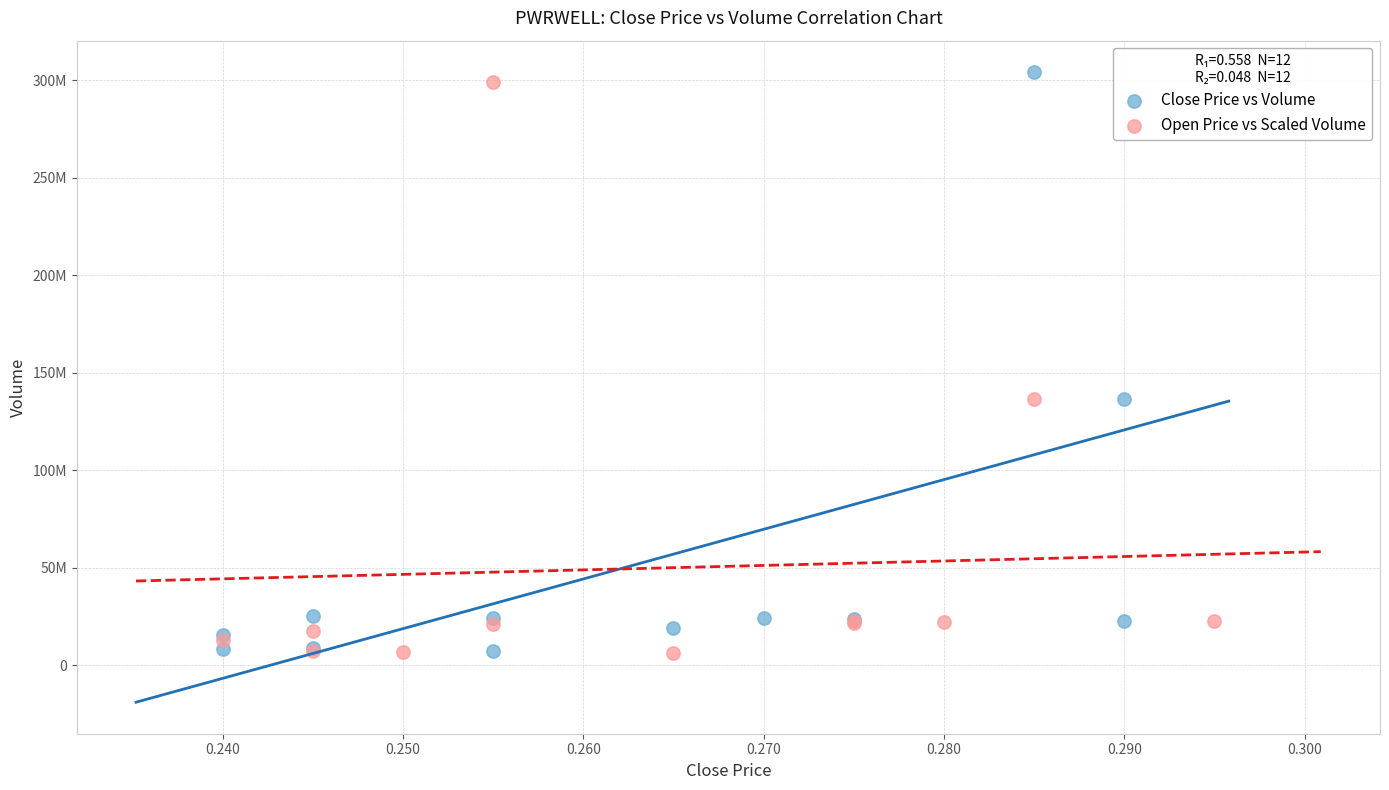

Which series reaches the maximum Y coordinate?

Close Price vs Volume